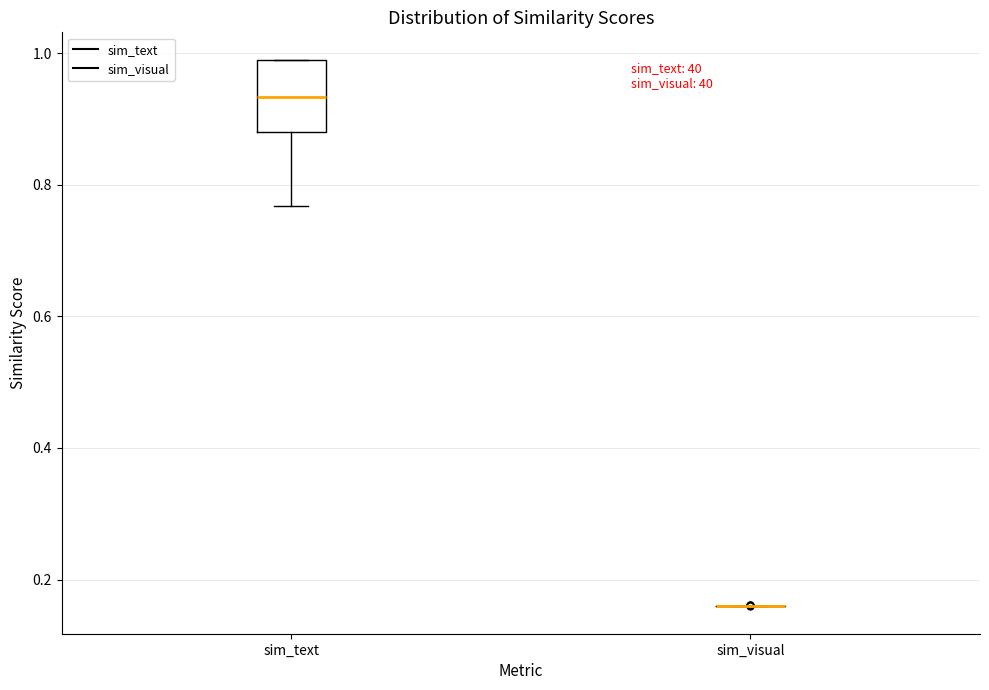

Which box is the tallest, from its lower edge to its upper edge?

sim_text